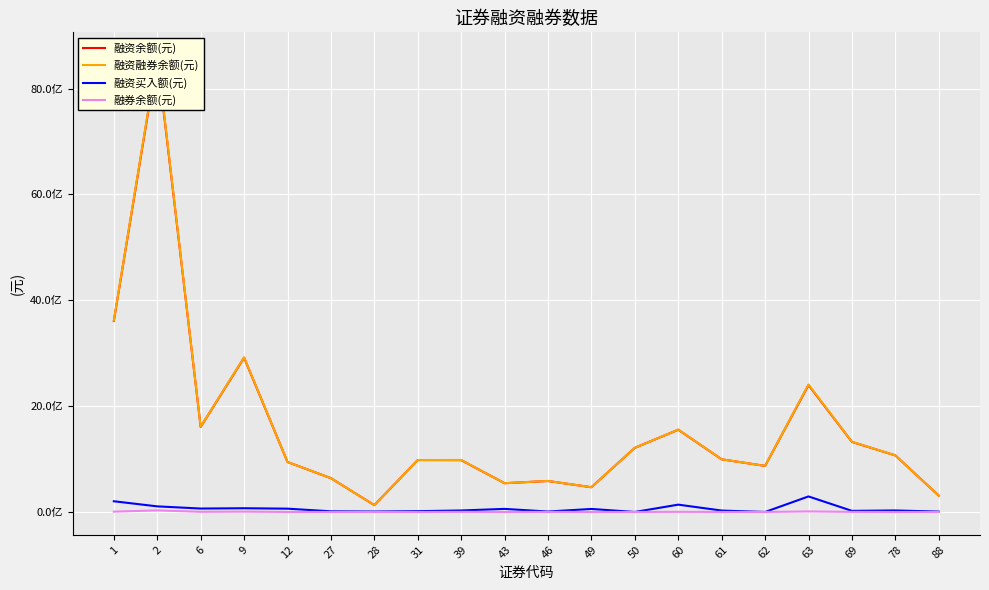

Which series has the largest total across all categories?

融资融券余额(元)